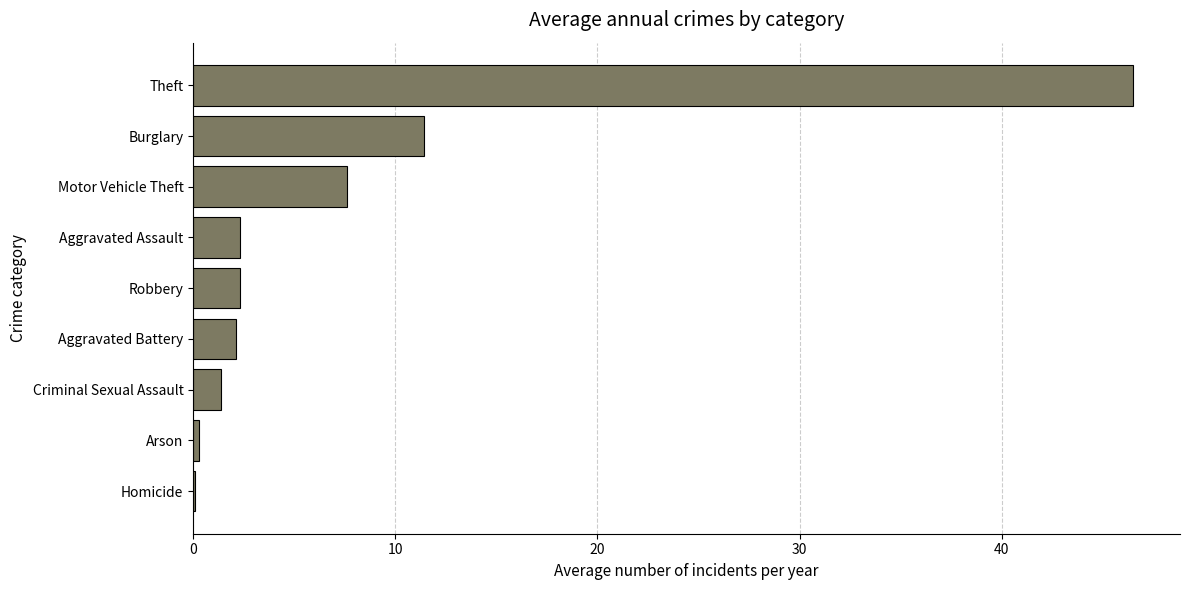

Reading bottom to top, what are all the values shown in this chart?

Homicide=0.1	Arson=0.3	Criminal Sexual Assault=1.4	Aggravated Battery=2.1	Robbery=2.3	Aggravated Assault=2.3	Motor Vehicle Theft=7.6	Burglary=11.4	Theft=46.5